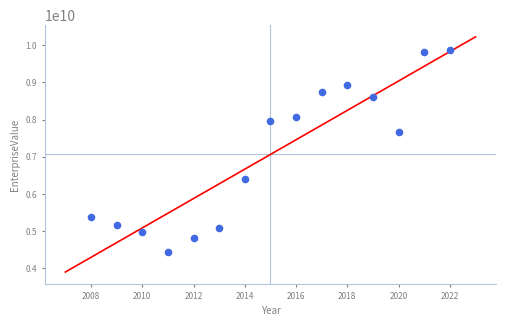

What Y value in the scatter plot is closest to 7156280755?

7662978870.0